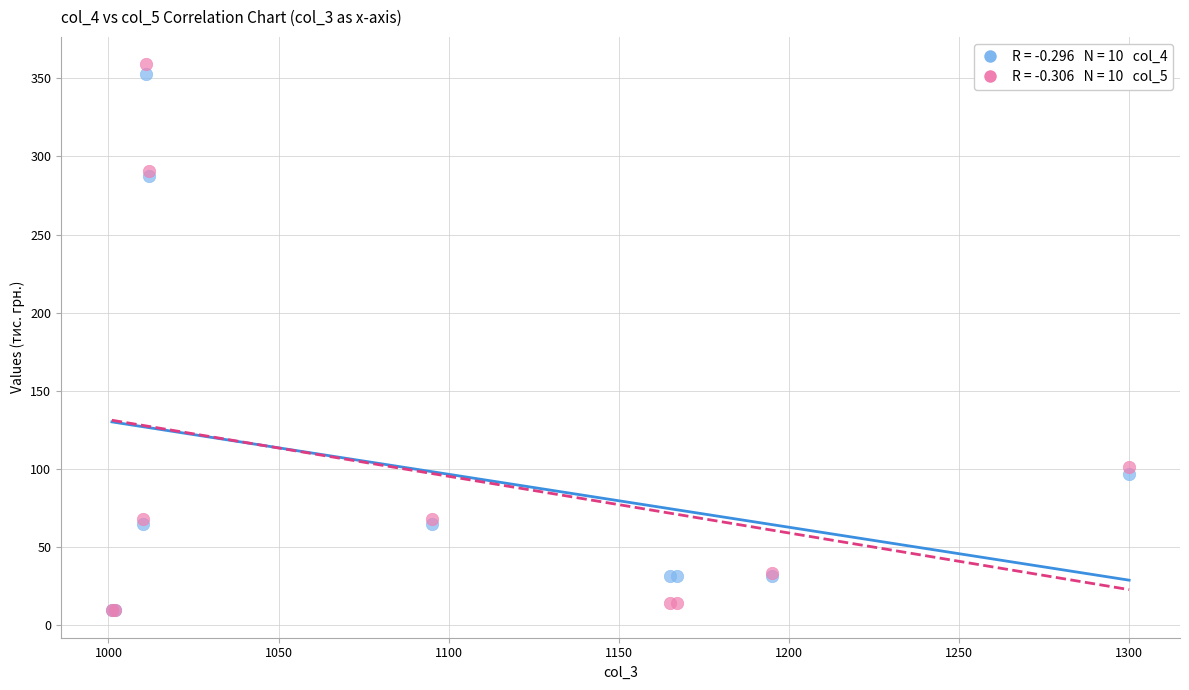

Across all series, what Y value is closest to 184?

101.3